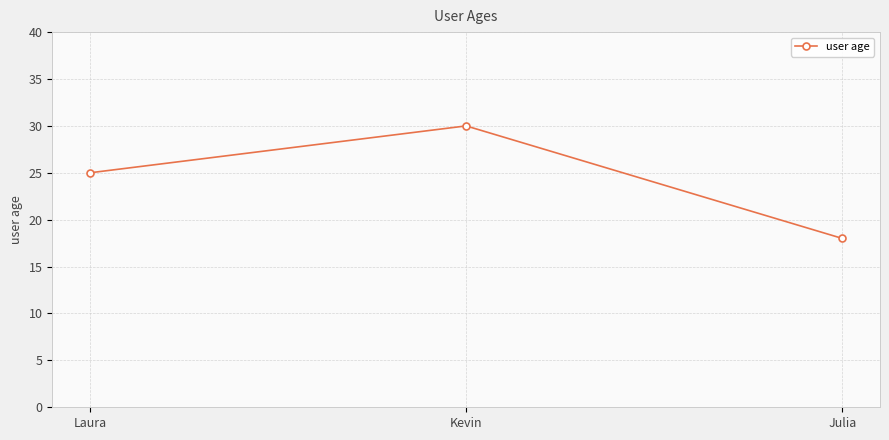

What is the change in value from Laura to Kevin?

+5